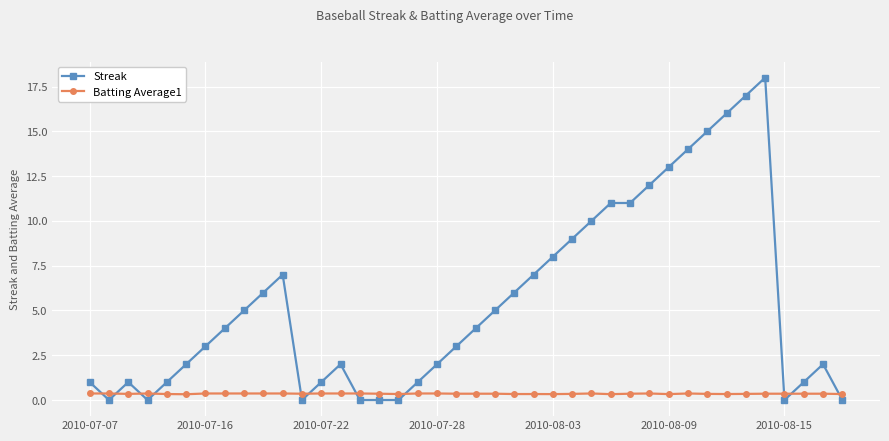

What are all the series names shown in the legend?

Streak, Batting Average1